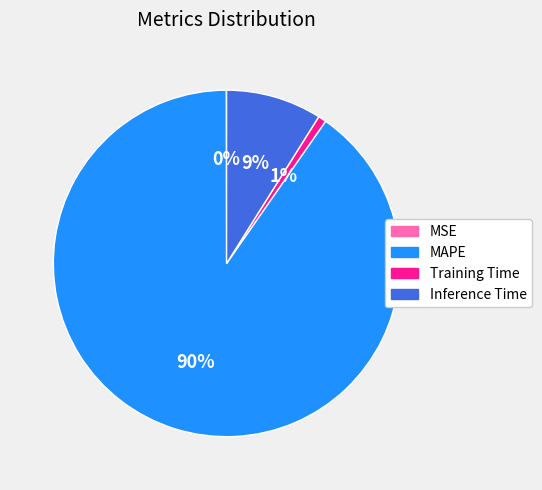

To the nearest percent, what percentage of the pie is MAPE?

90%